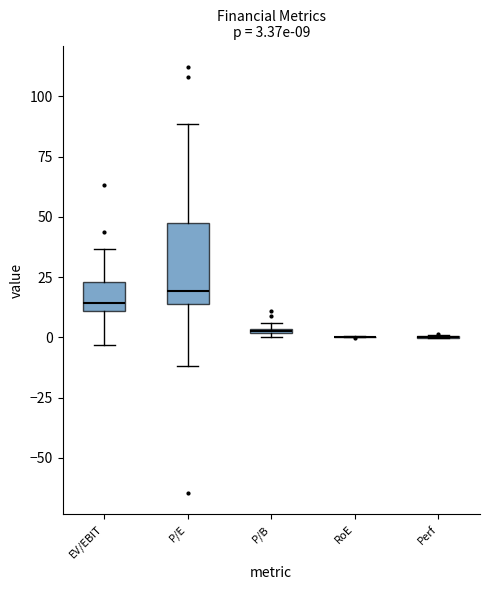

Which box is the tallest, from its lower edge to its upper edge?

P/E